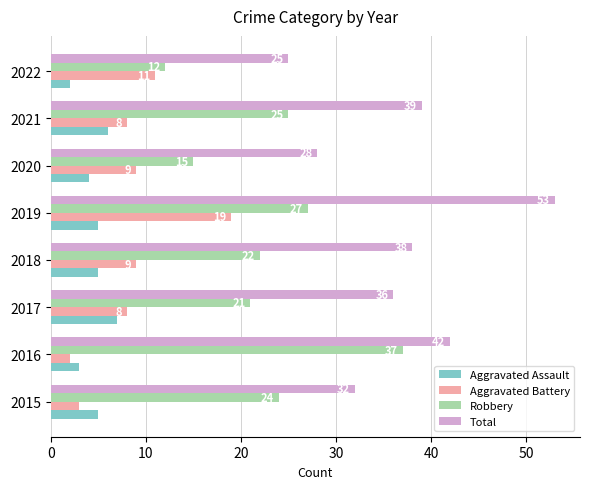

Which series has the largest total across all categories?

Total